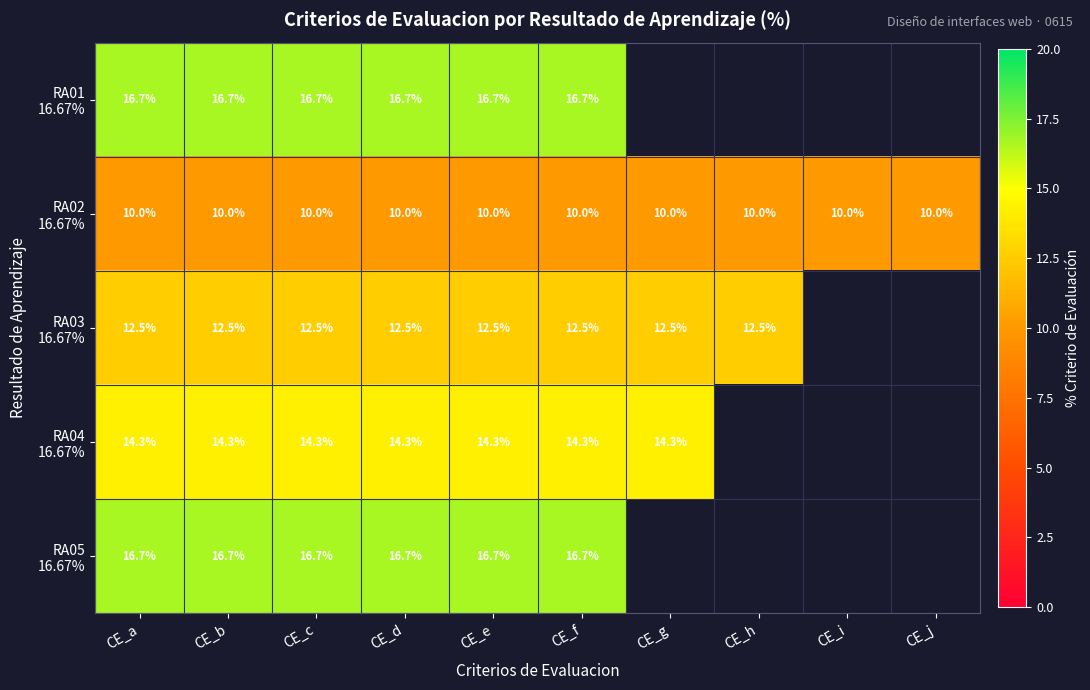

What is the difference between the highest and lowest values at CE_f?

6.7